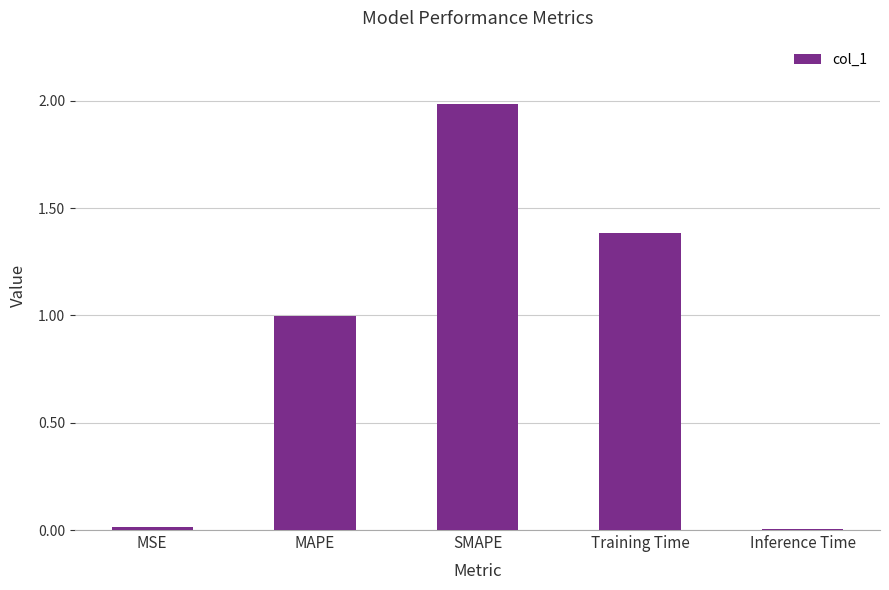

Are the bars horizontal?

No